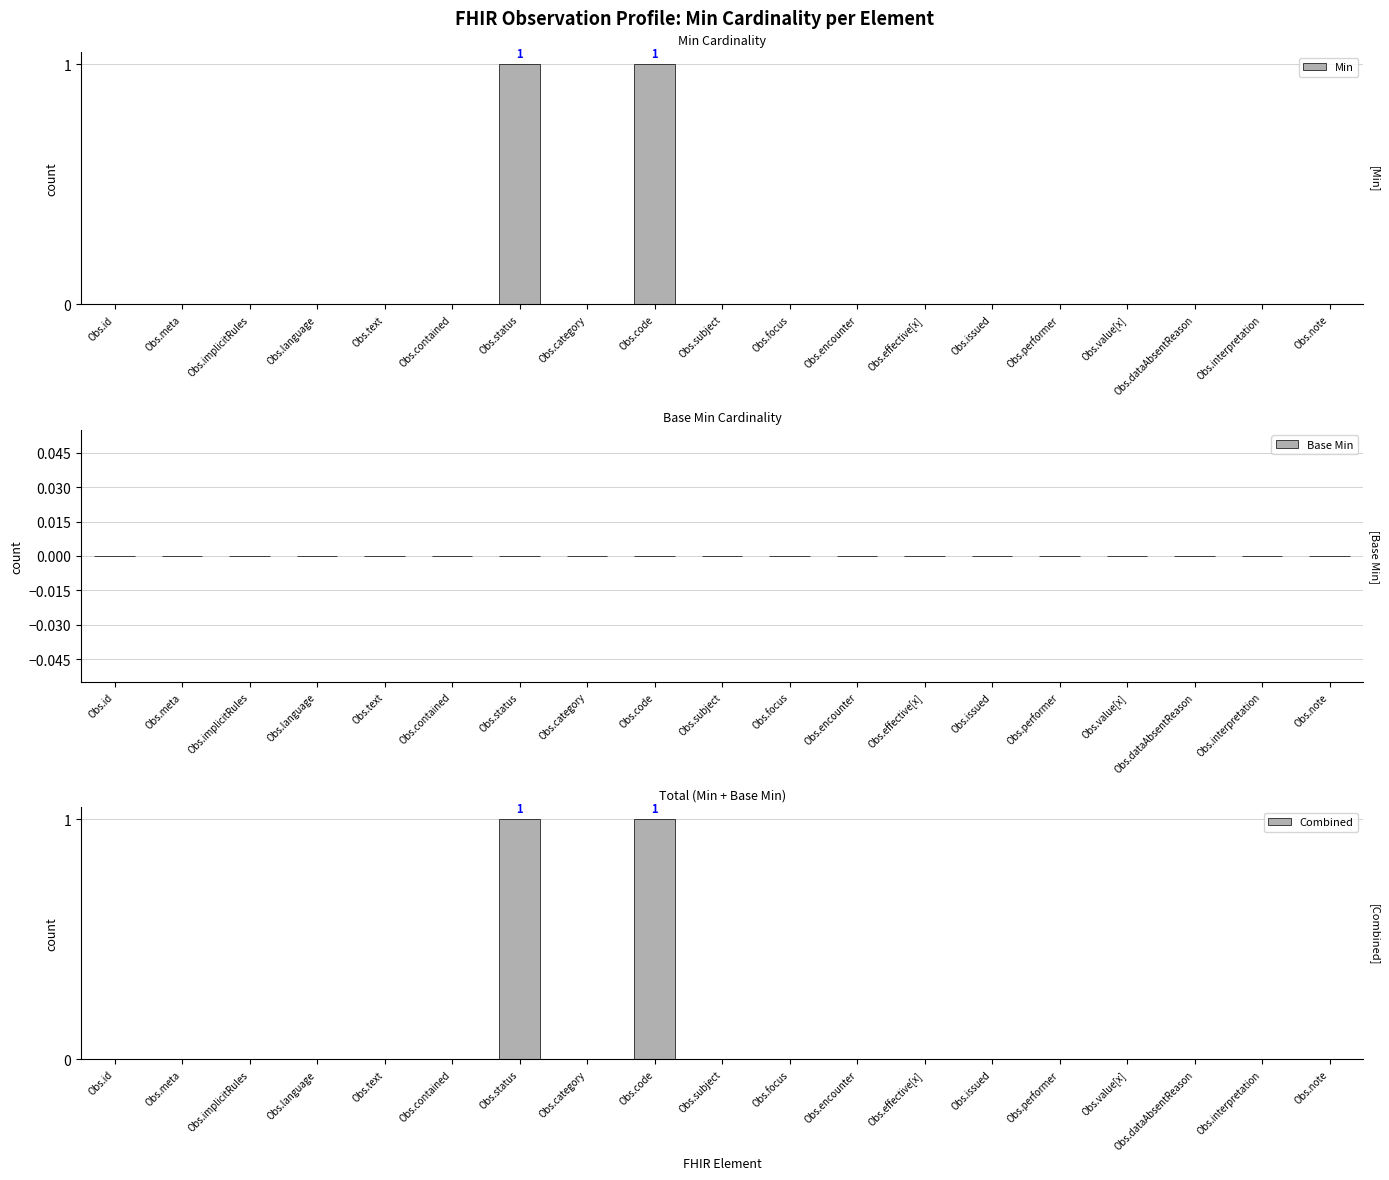

Reading left to right, list all the values displayed in this chart.

Min: Obs.id=0	Obs.meta=0	Obs.implicitRules=0	Obs.language=0	Obs.text=0	Obs.contained=0	Obs.status=1	Obs.category=0	Obs.code=1	Obs.subject=0	Obs.focus=0	Obs.encounter=0	Obs.effective[x]=0	Obs.issued=0	Obs.performer=0	Obs.value[x]=0	Obs.dataAbsentReason=0	Obs.interpretation=0	Obs.note=0
Base Min: Obs.id=0	Obs.meta=0	Obs.implicitRules=0	Obs.language=0	Obs.text=0	Obs.contained=0	Obs.status=0	Obs.category=0	Obs.code=0	Obs.subject=0	Obs.focus=0	Obs.encounter=0	Obs.effective[x]=0	Obs.issued=0	Obs.performer=0	Obs.value[x]=0	Obs.dataAbsentReason=0	Obs.interpretation=0	Obs.note=0
Combined: Obs.id=0	Obs.meta=0	Obs.implicitRules=0	Obs.language=0	Obs.text=0	Obs.contained=0	Obs.status=1	Obs.category=0	Obs.code=1	Obs.subject=0	Obs.focus=0	Obs.encounter=0	Obs.effective[x]=0	Obs.issued=0	Obs.performer=0	Obs.value[x]=0	Obs.dataAbsentReason=0	Obs.interpretation=0	Obs.note=0